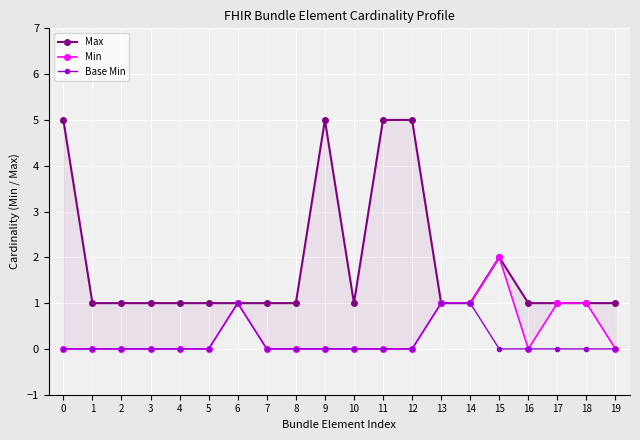

Where is the first local maximum for Max?

9